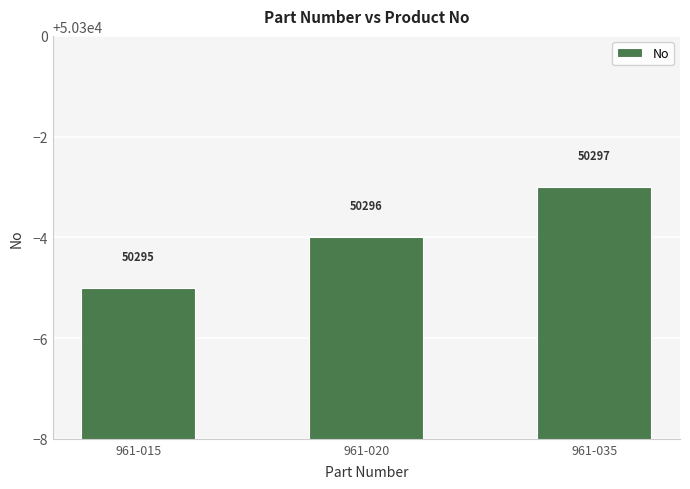

Is it true that the value at 961-020 is 15833?

False